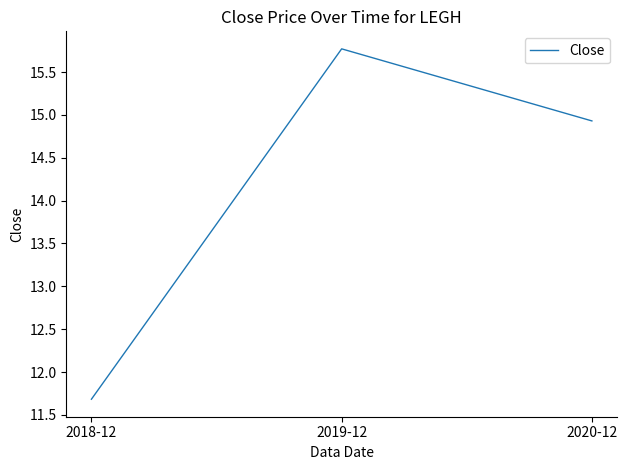

The chart shows a value of 14.9 at 2020-12. True or false?

True